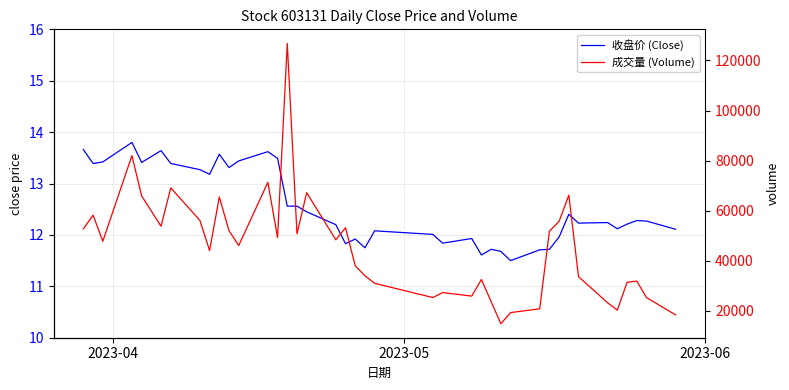

Reading right to left, what are all the values shown in this chart?

收盘价 (Close): 12.1	12.3	12.3	12.2	12.1	12.2	12.2	12.4	12.0	11.7	11.7	11.5	11.7	11.7	11.6	11.9	11.8	12.0	12.1	11.8	11.9	11.8	12.2	12.4	12.6	12.6	13.5	13.6	13.4	13.3	13.6	13.2	13.3	13.4	13.6	13.4	13.8	13.4	13.4	13.7
成交量 (Volume): 18443.0	25359.0	31929.0	31455.0	20316.0	23256.0	33700.0	66225.0	55772.0	51834.0	20871.0	19350.0	14915.0	23715.0	32557.0	25938.0	27338.0	25355.0	31035.0	34050.0	38035.0	53218.0	48406.0	67215.0	50796.0	126826.0	49299.0	71341.0	46119.0	52024.0	65511.0	44085.0	56161.0	69117.0	53816.0	65924.0	82012.0	47827.0	58244.0	52785.0